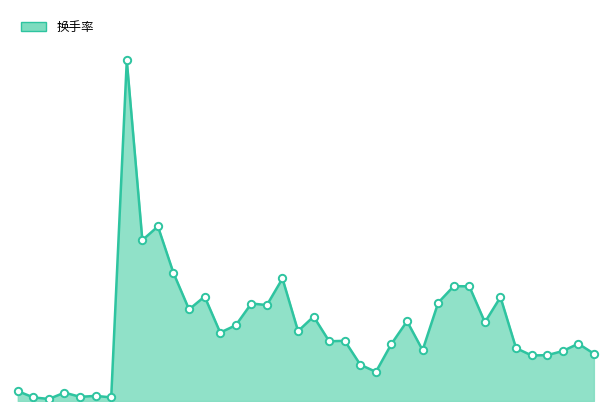

How many lines are shown in the chart?

1